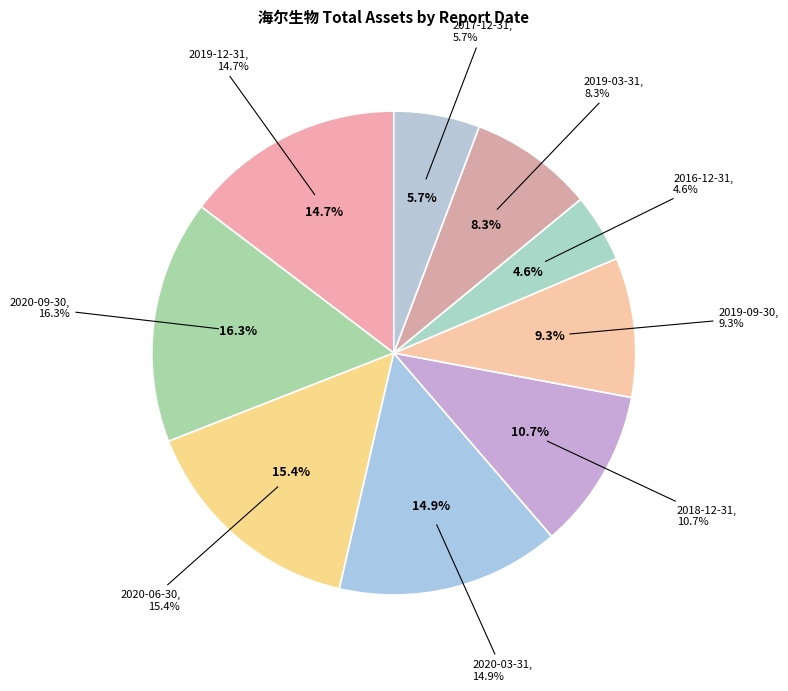

To the nearest percent, what is the difference between the largest and smallest slice percentages?

12%